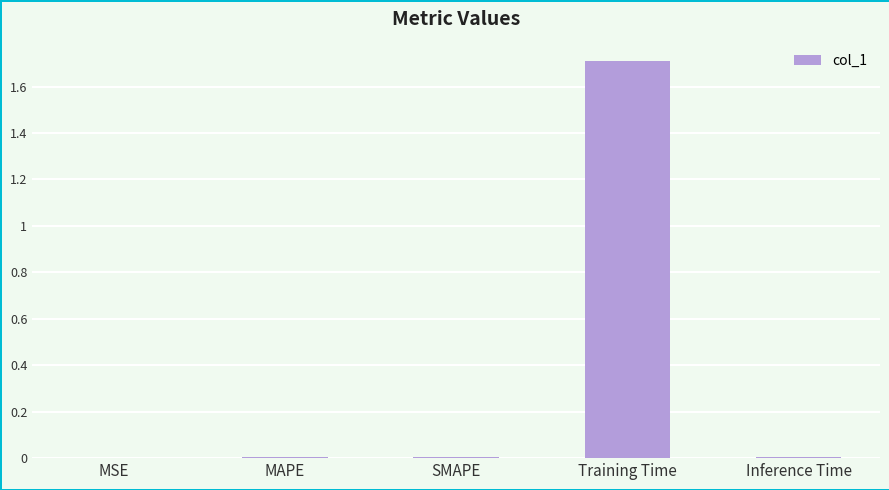

Count the number of data series in this chart.

1